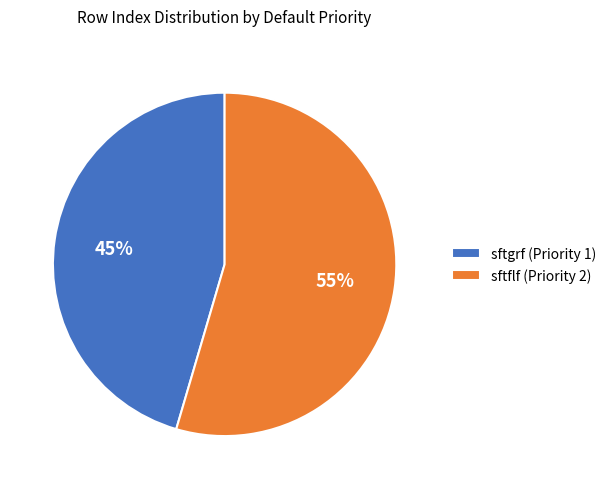

Approximately how many times larger is the value at sftgrf (Priority 1) compared to sftflf (Priority 2)?

0.8